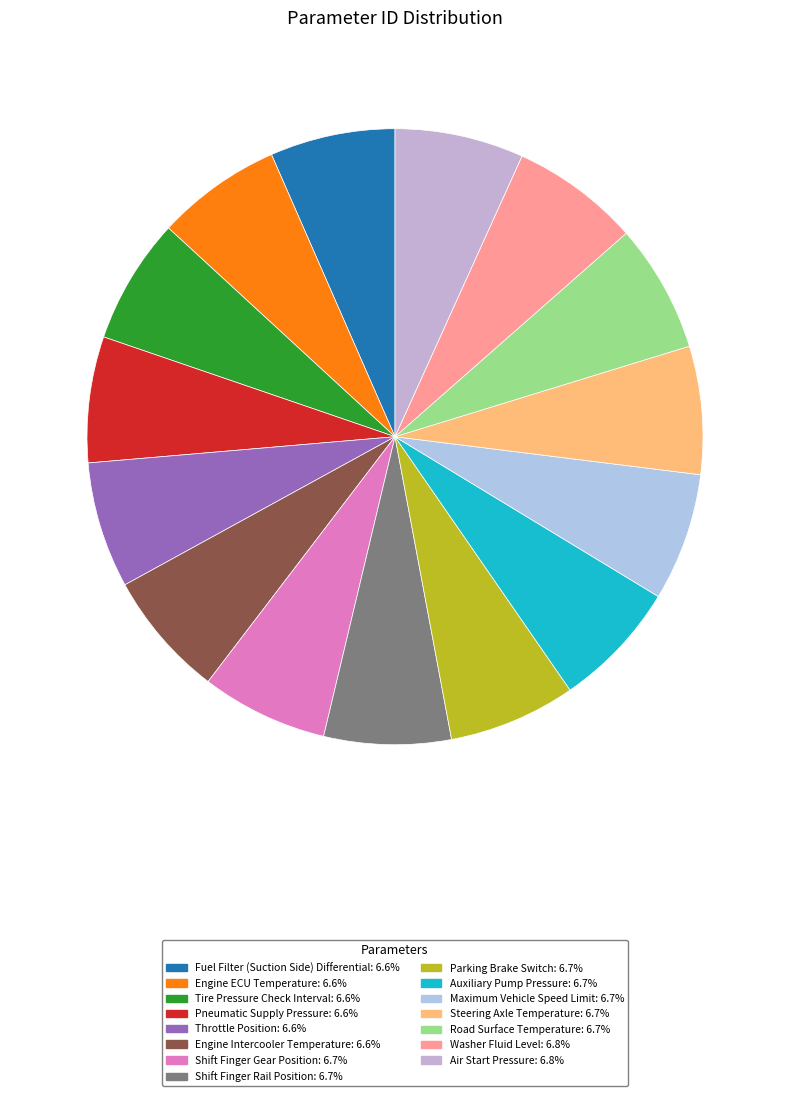

Which slice is the smallest?

Fuel Filter (Suction Side) Differential